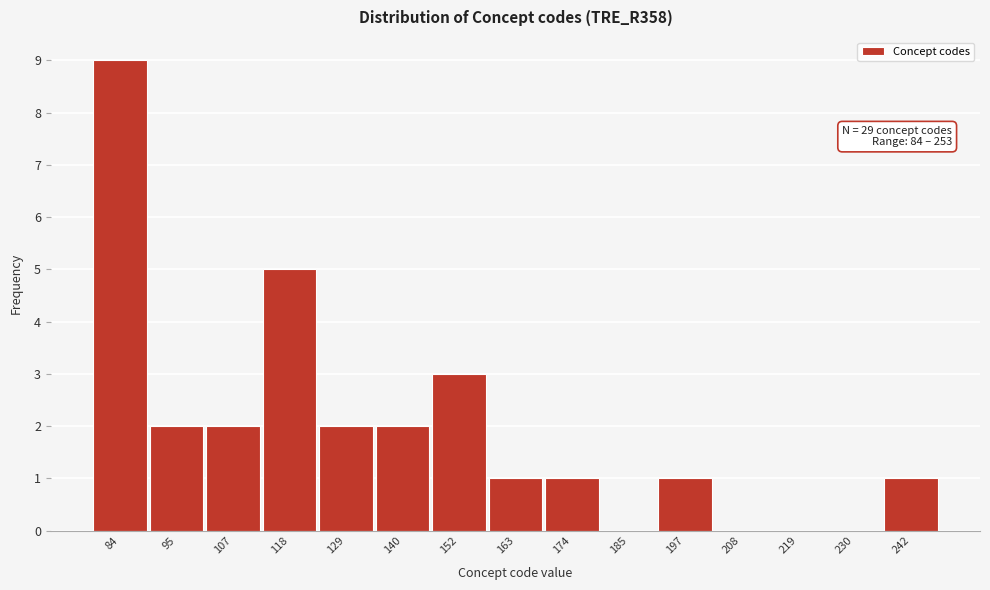

Reading left to right, transcribe all the data shown in this chart.

84=9	95=2	107=2	118=5	129=2	140=2	152=3	163=1	174=1	185=0	197=1	208=0	219=0	230=0	242=1